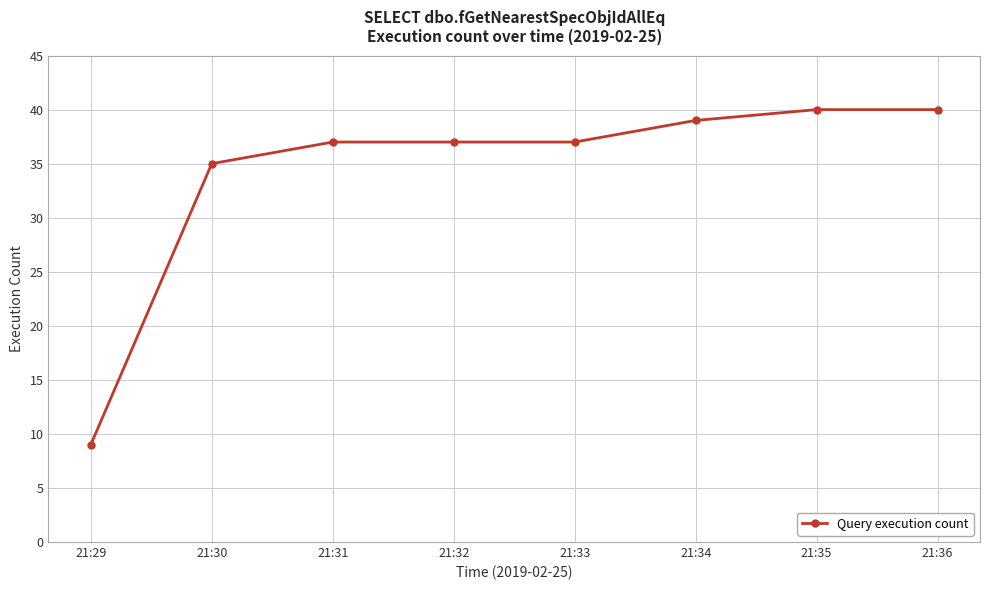

What is the minimum value shown in the chart?

9